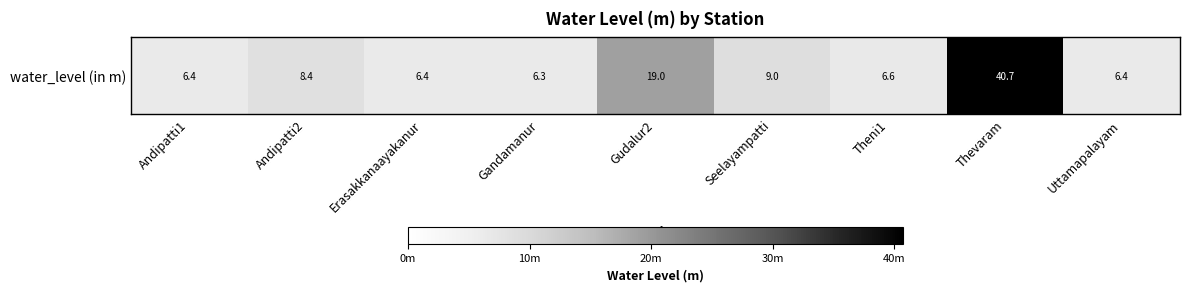

Approximately how many times larger is the value at Erasakkanaayakanur compared to Andipatti1?

1.0